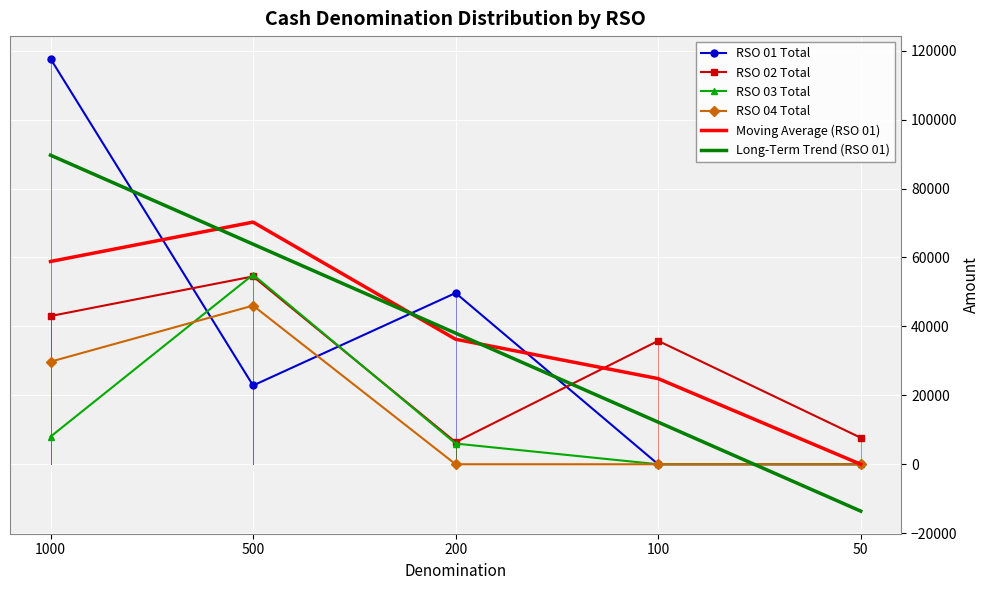

The value of RSO 03 Total at 50 is -22880.0. True or false?

False